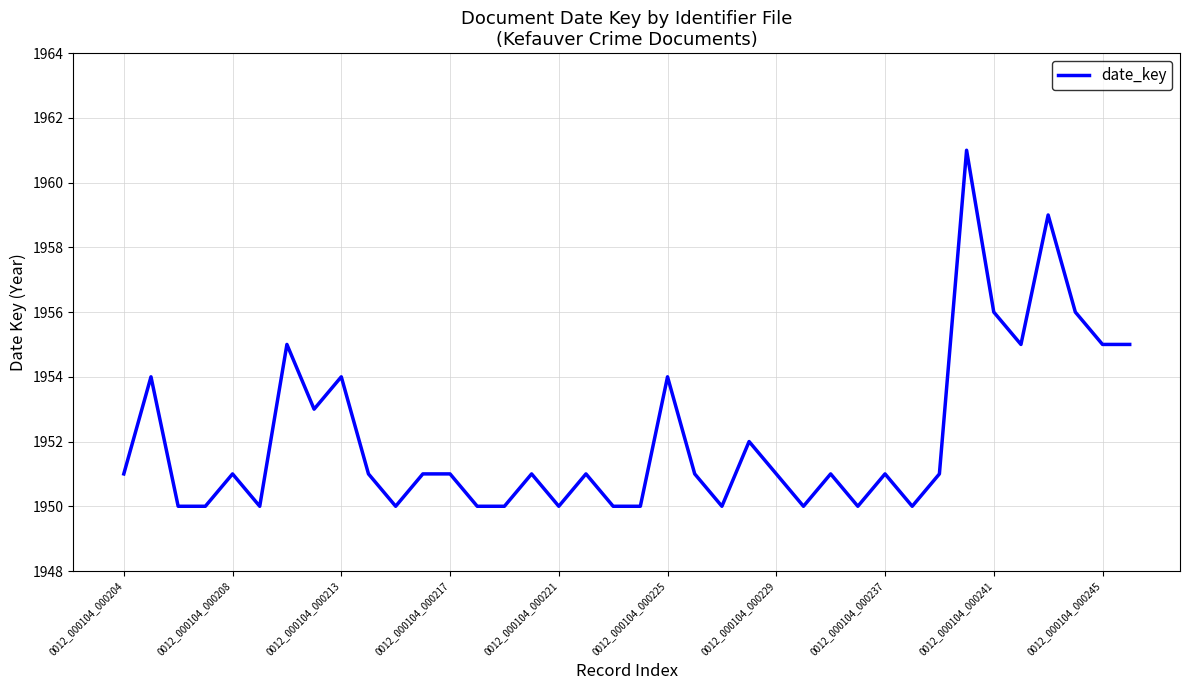

What is the maximum value shown in the chart?

1961